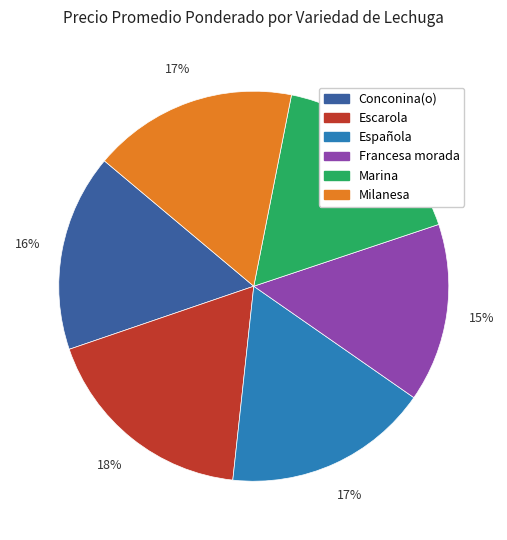

Does any single category account for the majority?

No